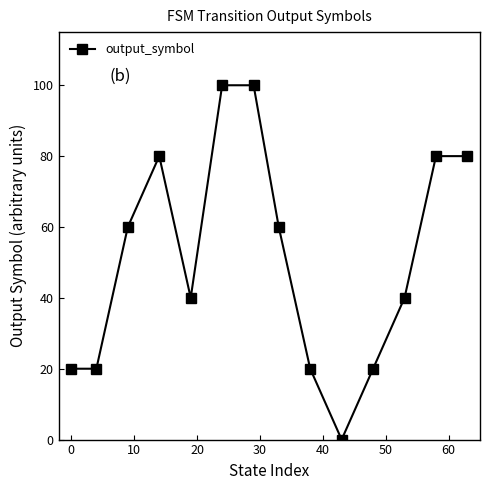

True or false: there are more than 0 points higher than both neighbors.

True